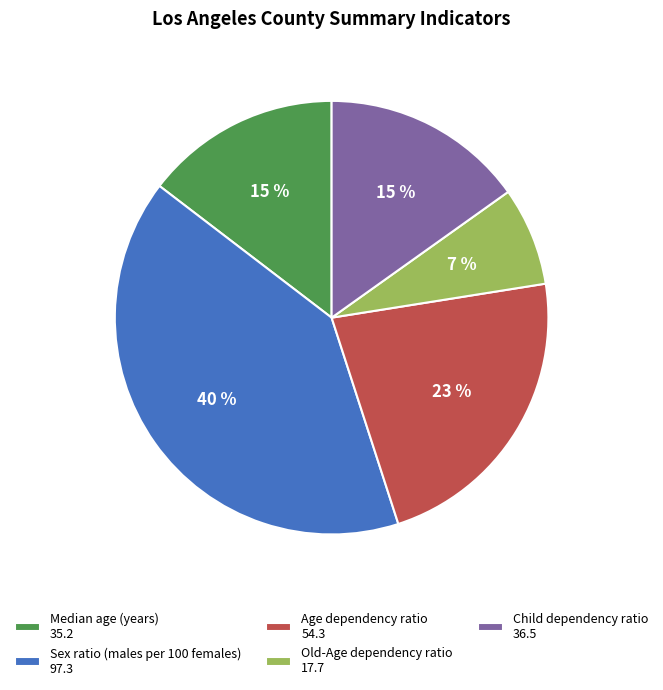

Which category has the biggest portion of the pie?

Sex ratio (males per 100 females)